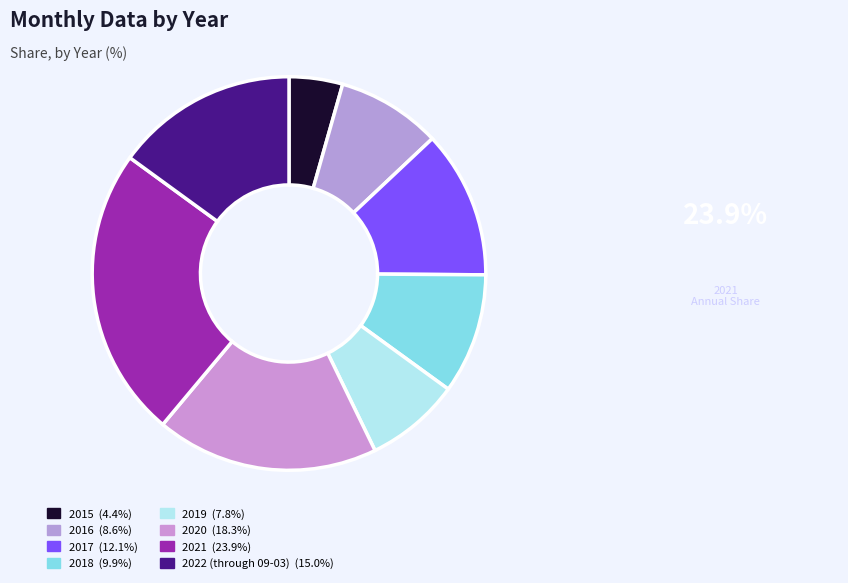

To the nearest percent, what percentage of the pie is 2019?

8%